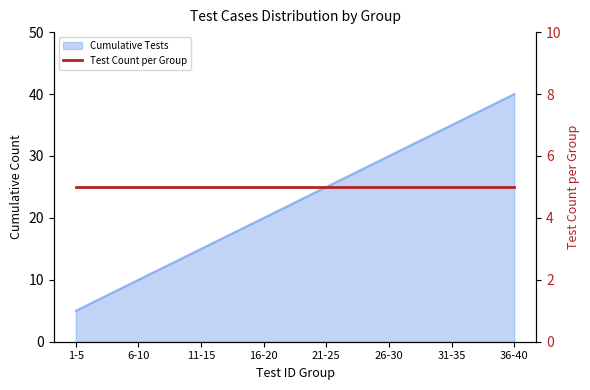

Is it true that the value at 26-30 is 15?

False